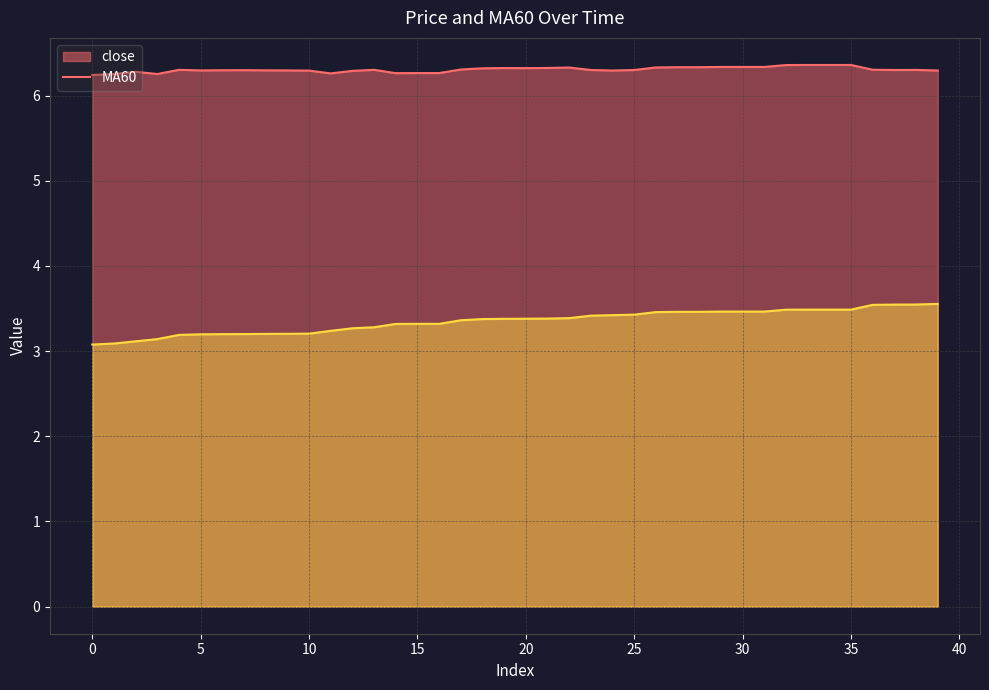

Is the value of MA60 at 5 greater than the value of close at 9?

No